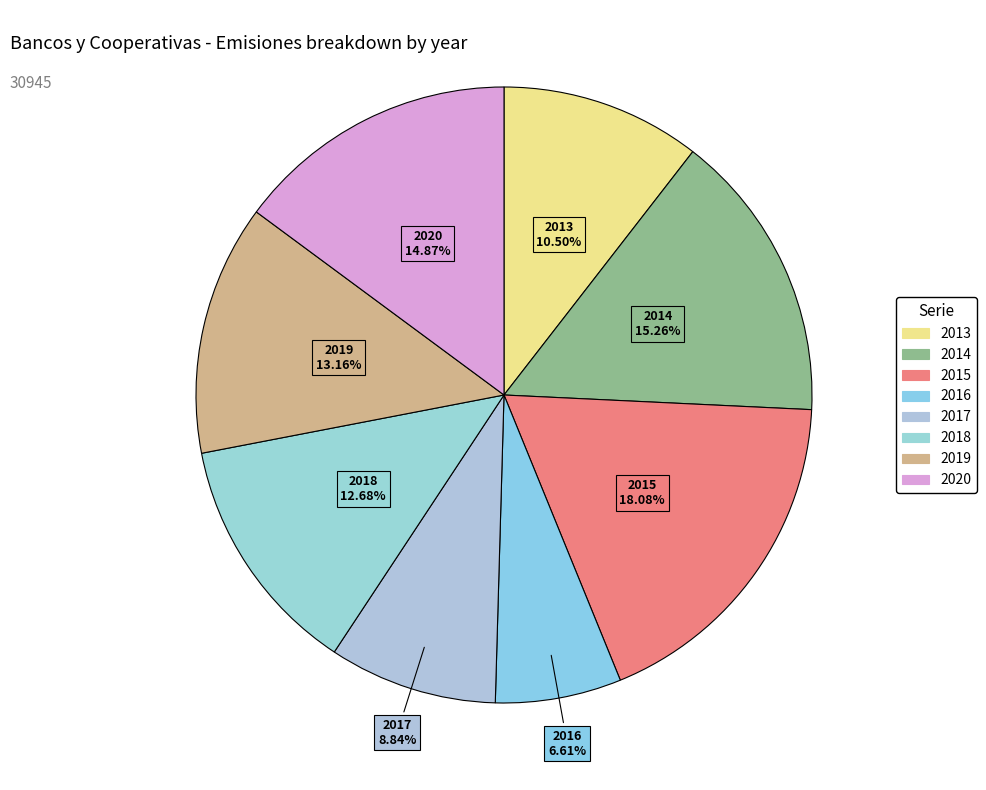

To the nearest percent, what portion does 2020 represent?

15%